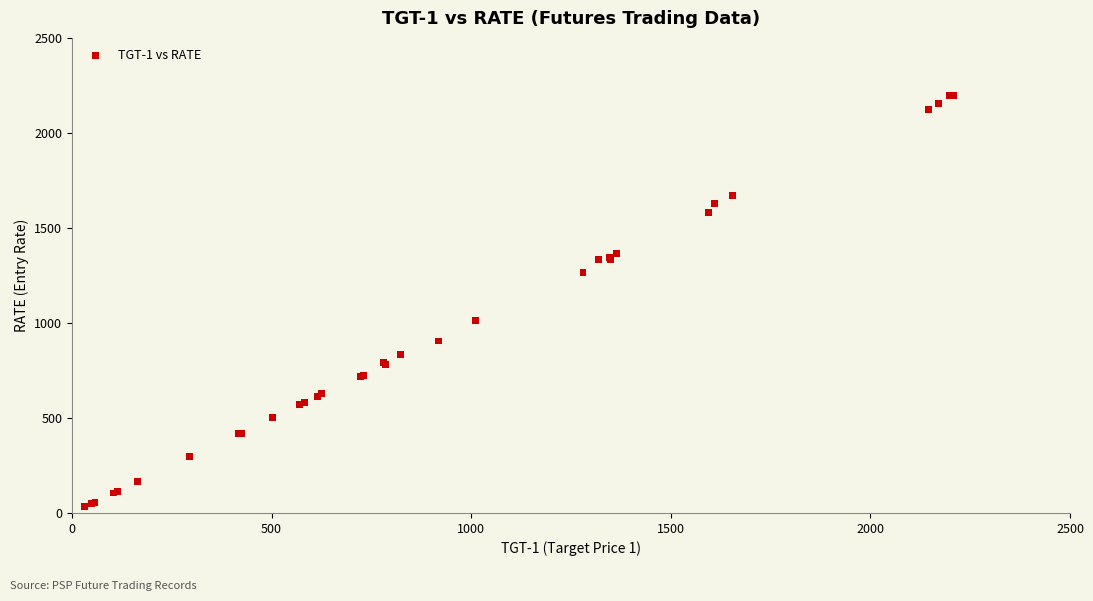

What Y value in the scatter plot is closest to 1114?

1015.0